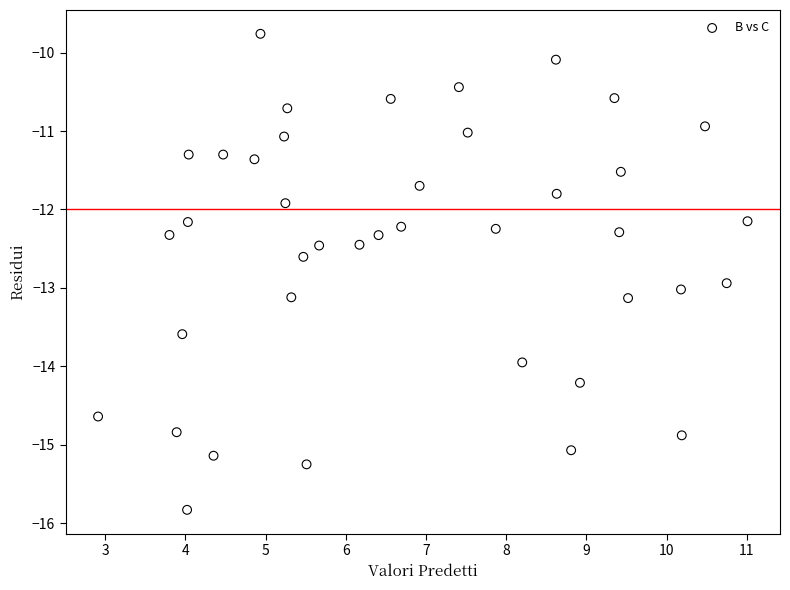

What is the range of Y values (max minus min)?

6.1